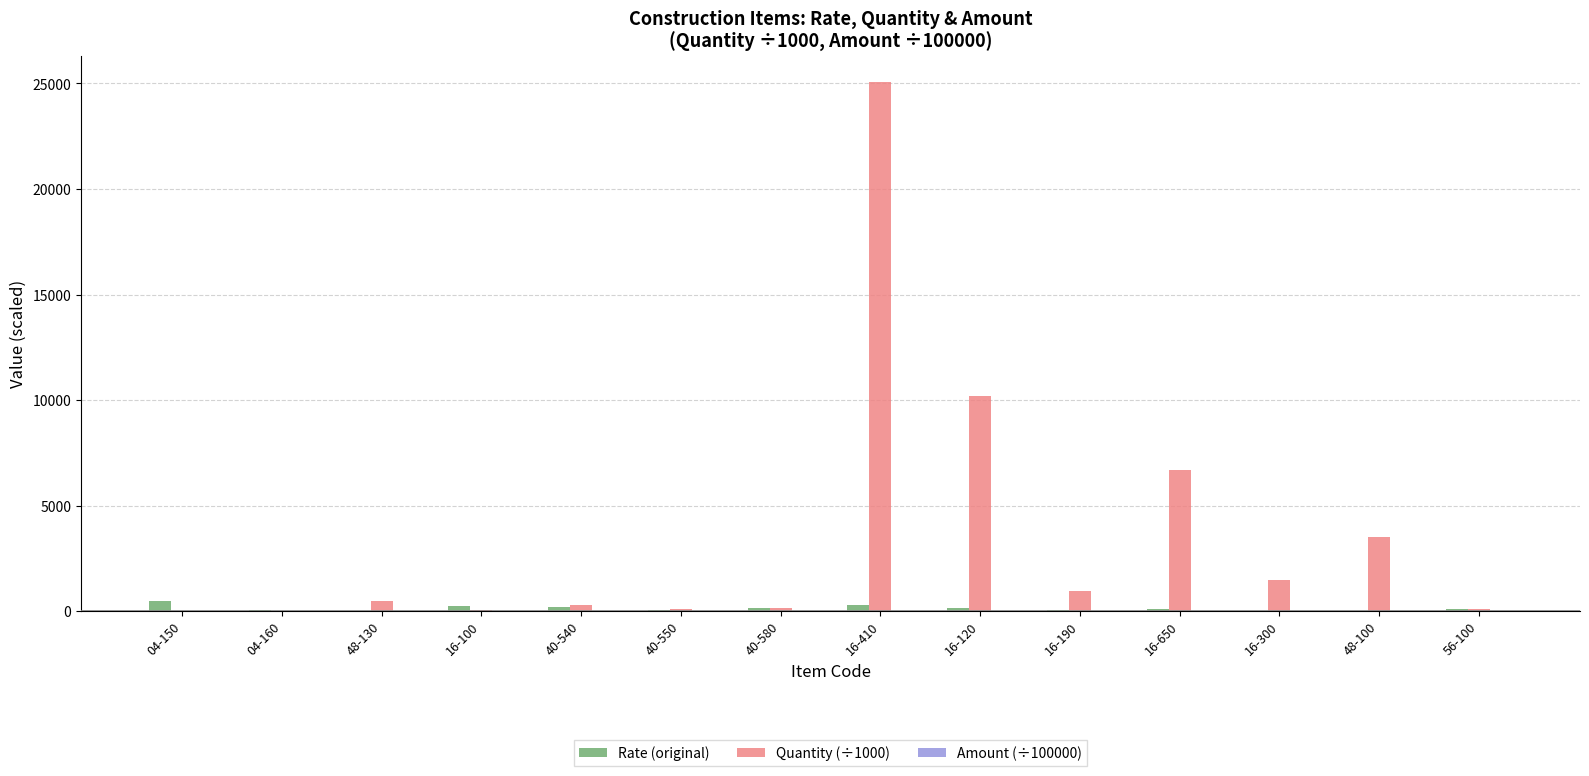

At which category is the sum across all series the highest?

16-410